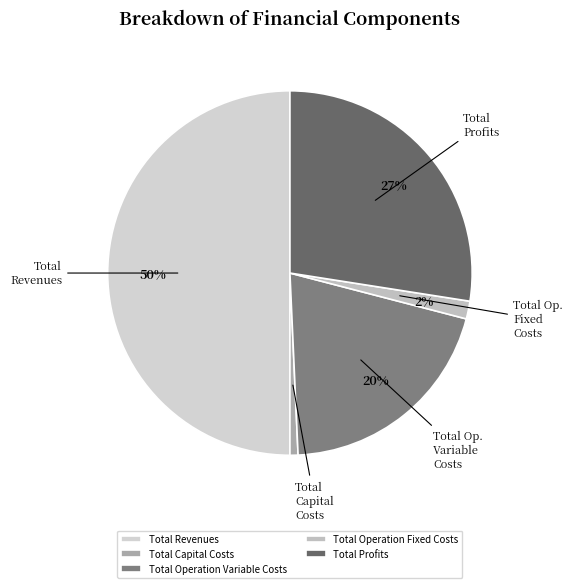

What is the total percentage of Total Revenues and Total Capital Costs?

50.7%